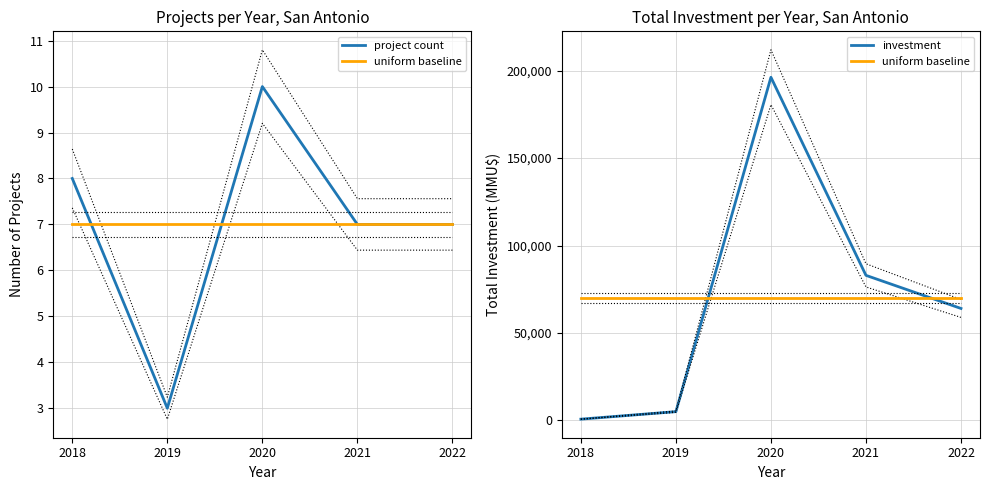

Which label corresponds to the smallest value in the chart?

2019